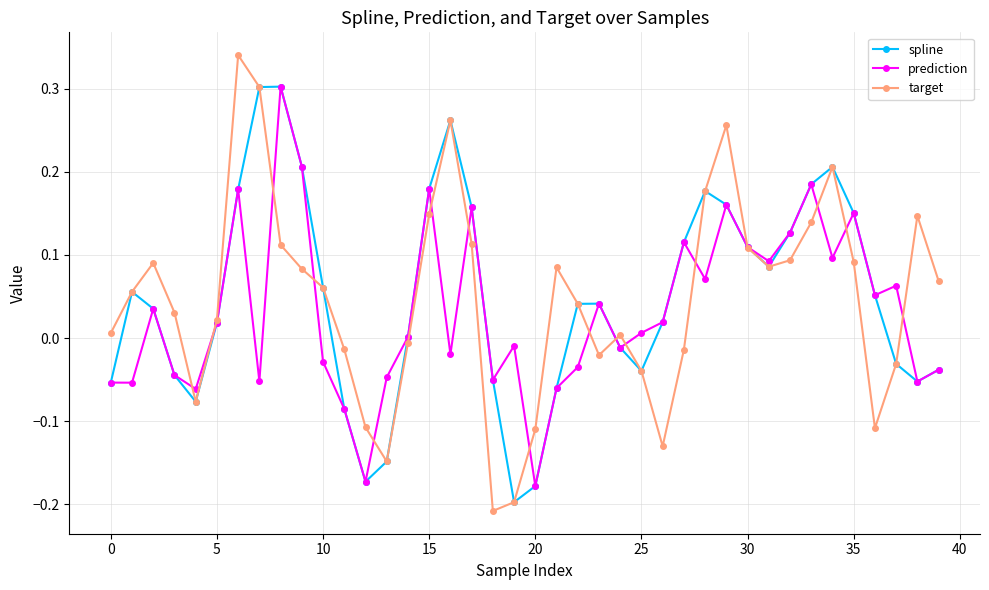

Which series has the largest range (max minus min)?

target